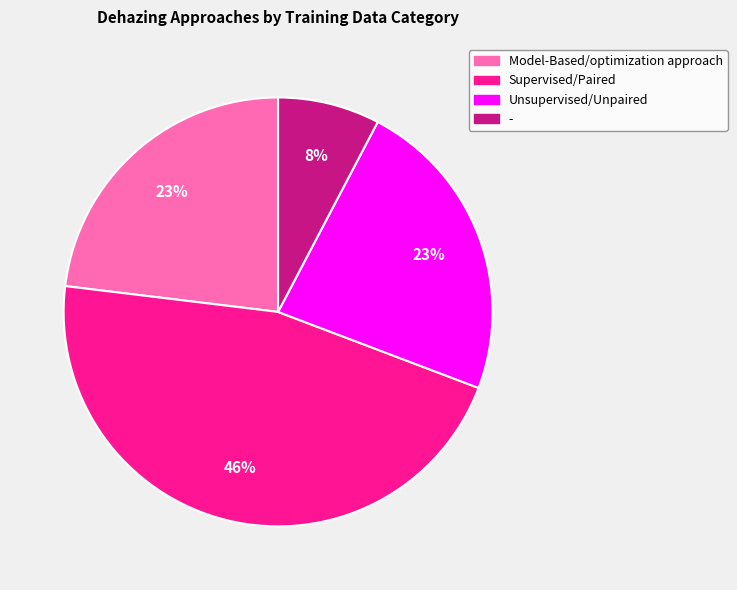

To the nearest percent, what is the combined percentage of Unsupervised/Unpaired and -?

31%